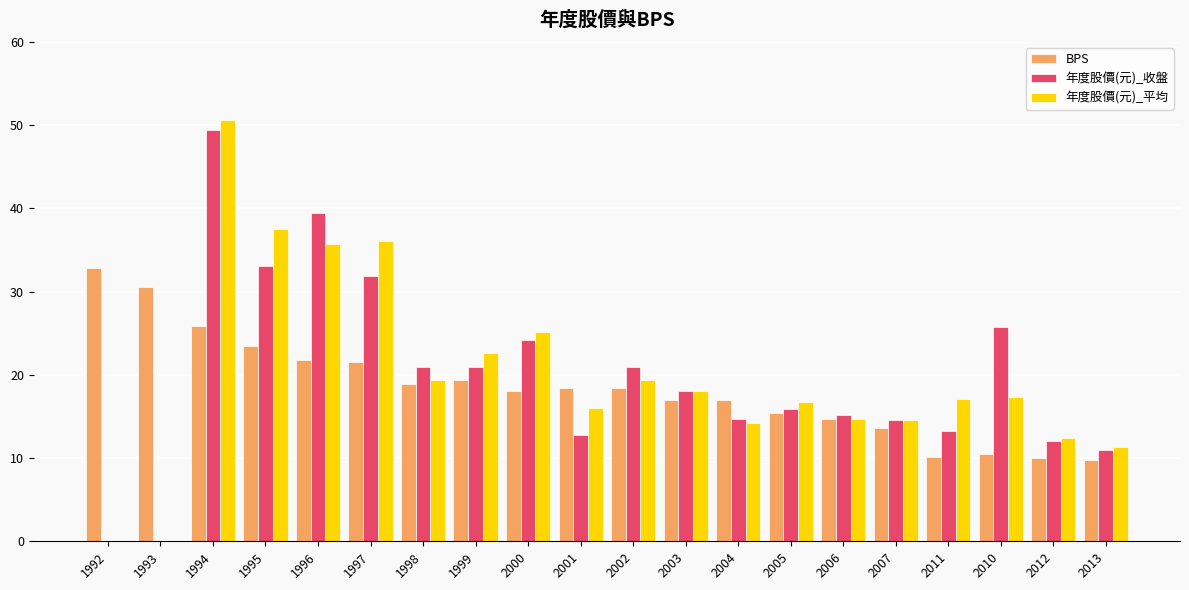

What are all the series names shown in the legend?

BPS, 年度股價(元)_收盤, 年度股價(元)_平均